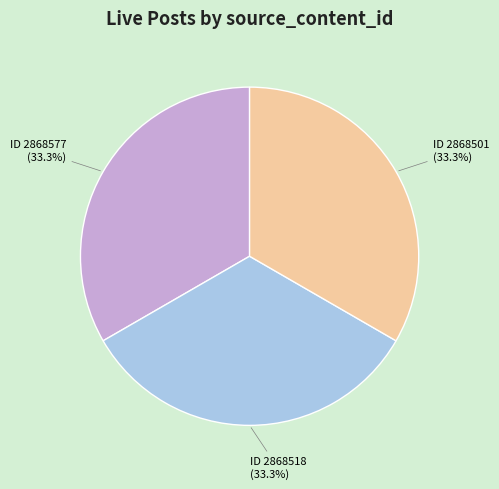

Is there any slice that represents more than half of the pie?

No